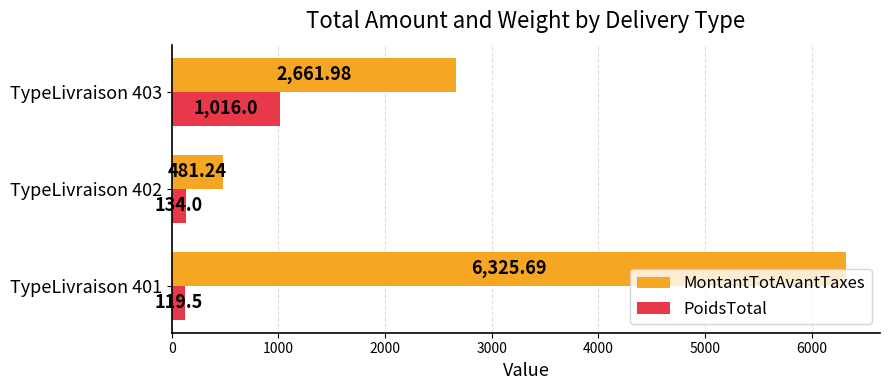

Which series has the largest range (max minus min)?

MontantTotAvantTaxes